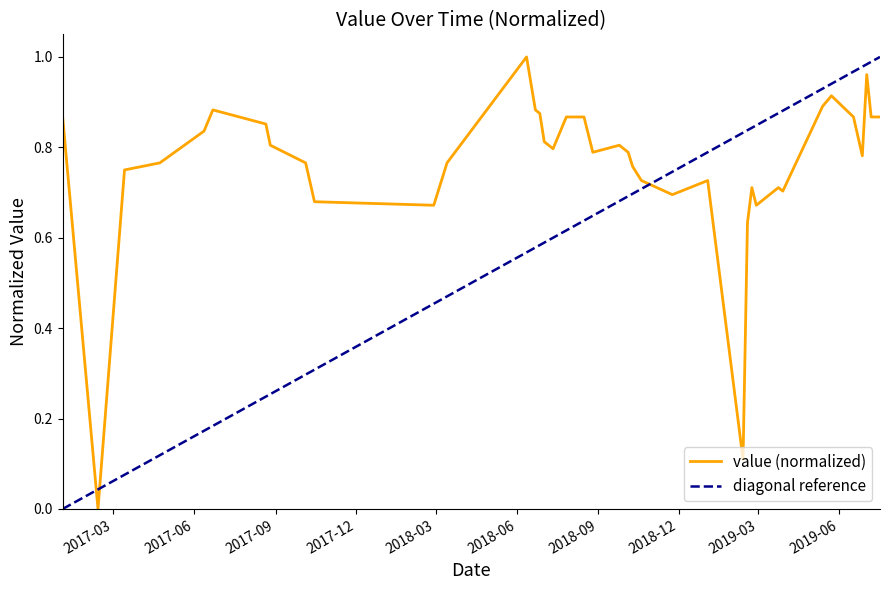

Does the chart display data point markers on the line(s)?

No